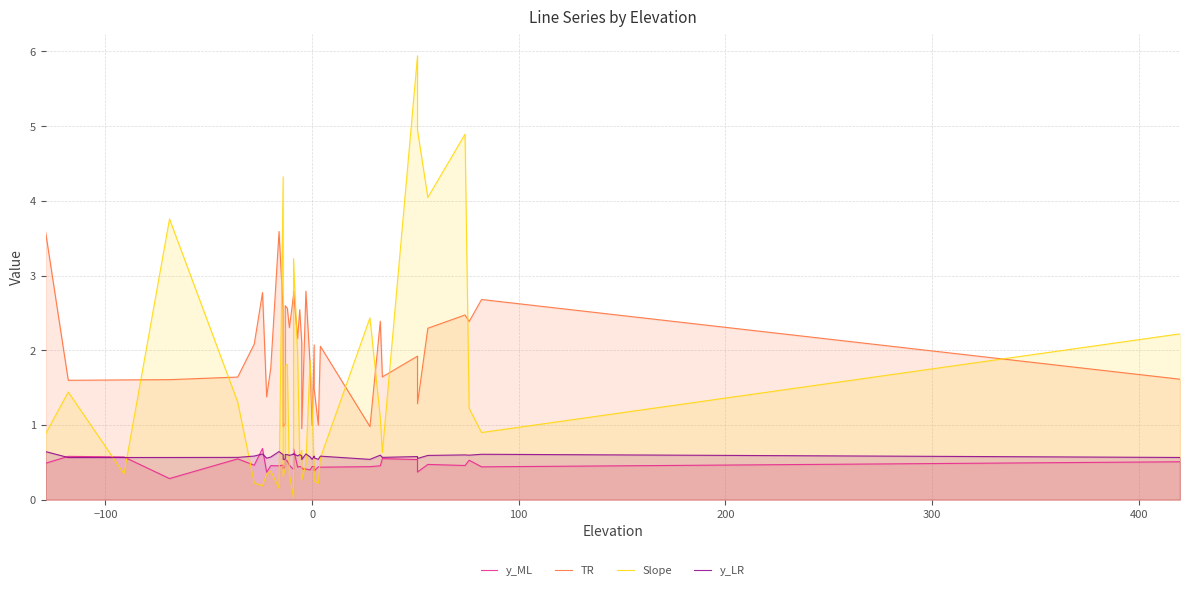

Which series has the largest total across all categories?

TR